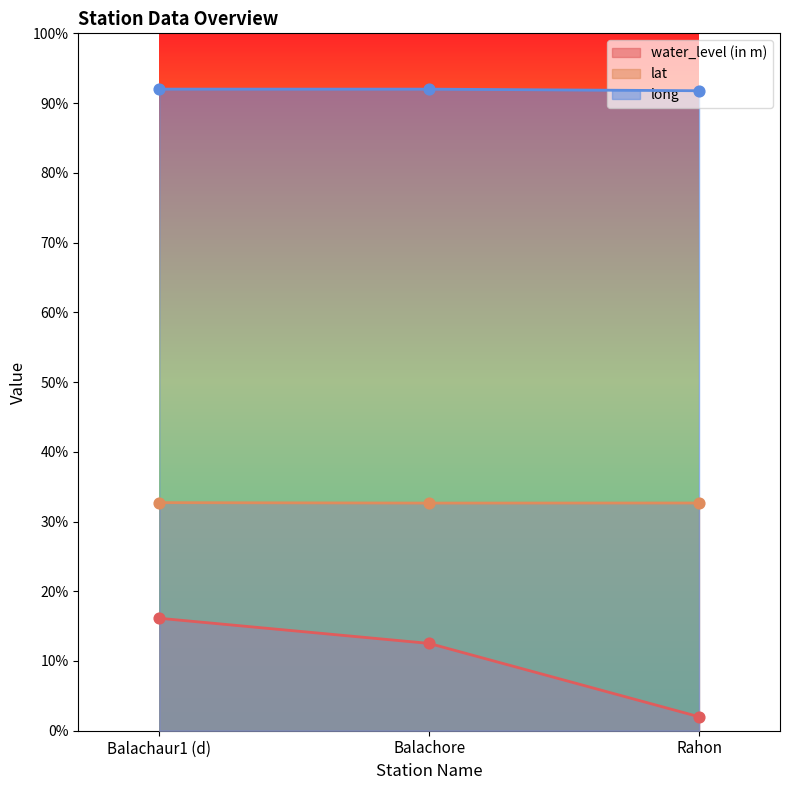

Which series has the largest total across all categories?

long